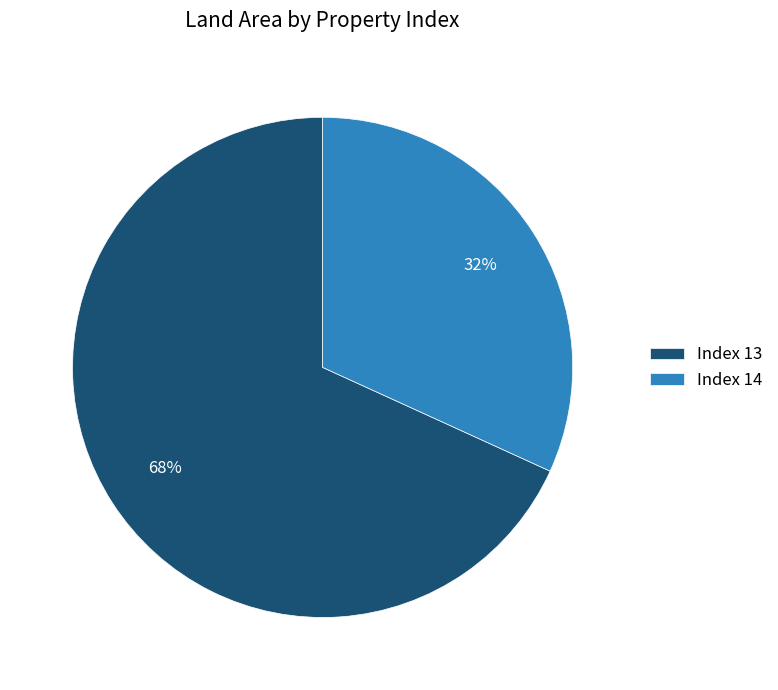

To the nearest percent, what is the average slice percentage?

50%